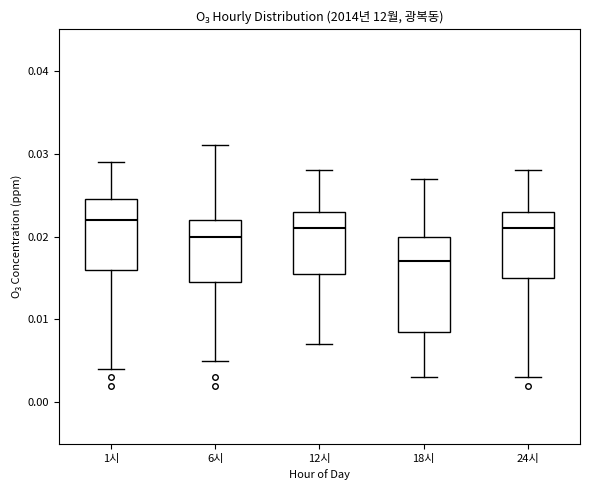

Reading left to right, transcribe this box plot: for each box, give where its median line is, the range the box spans, and where its two whiskers end, as read against the y-axis. The values are not printed on the chart, so give them approximately, as read against the axis.

1시: median 0.022, box 0.016 to 0.025, whiskers 0.004 to 0.029
6시: median 0.020, box 0.015 to 0.022, whiskers 0.005 to 0.031
12시: median 0.021, box 0.016 to 0.023, whiskers 0.007 to 0.028
18시: median 0.017, box 0.009 to 0.020, whiskers 0.003 to 0.027
24시: median 0.021, box 0.015 to 0.023, whiskers 0.003 to 0.028